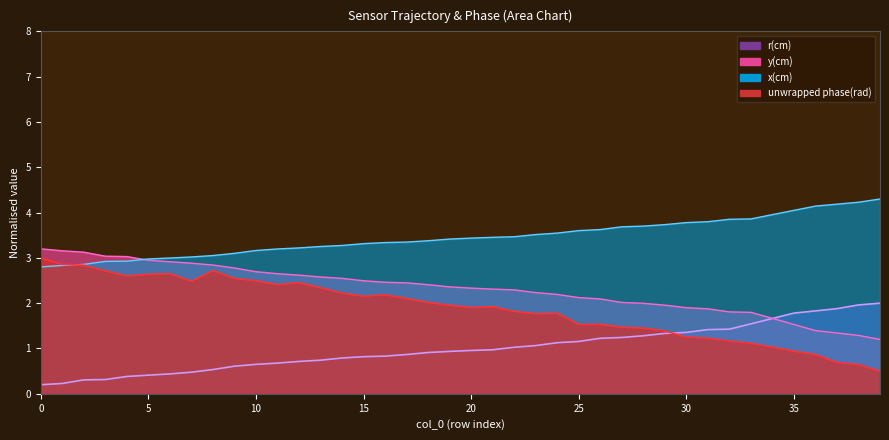

Which has a higher value, 25 or 20?

20